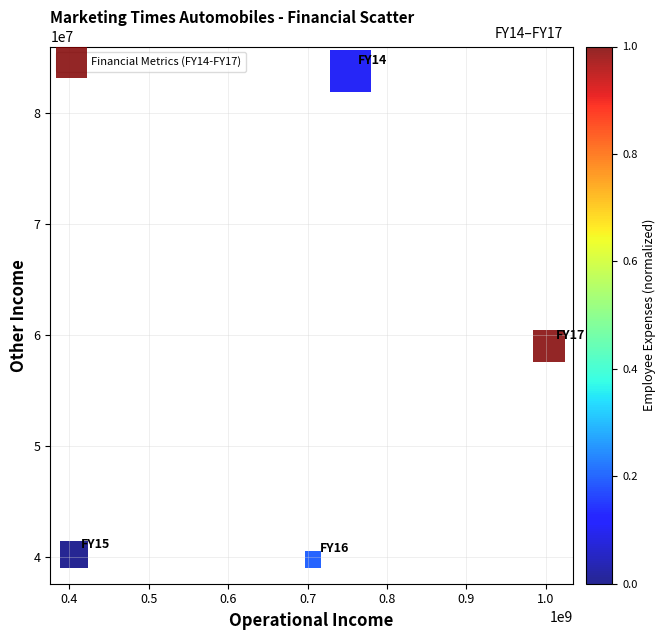

What is the average Y value?

55709226.5